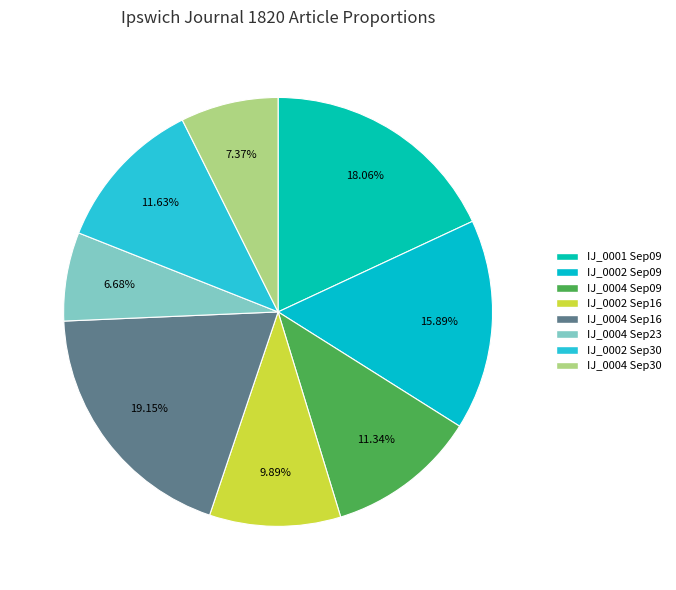

What is the largest slice in the pie chart?

1820.09.16_IpswichJournal_0004